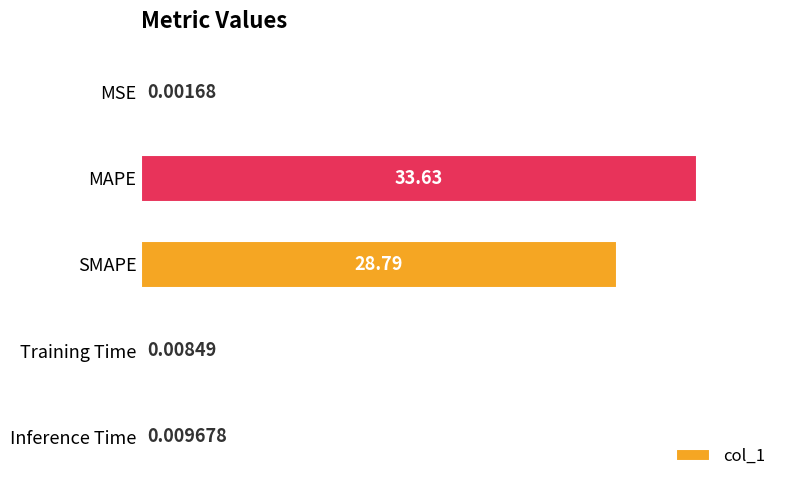

What is the change in value from MAPE to SMAPE?

-4.8